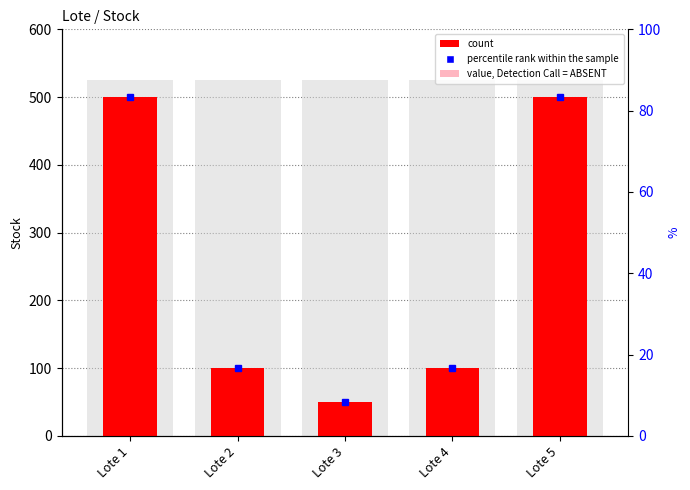

How many groups of bars are there?

5